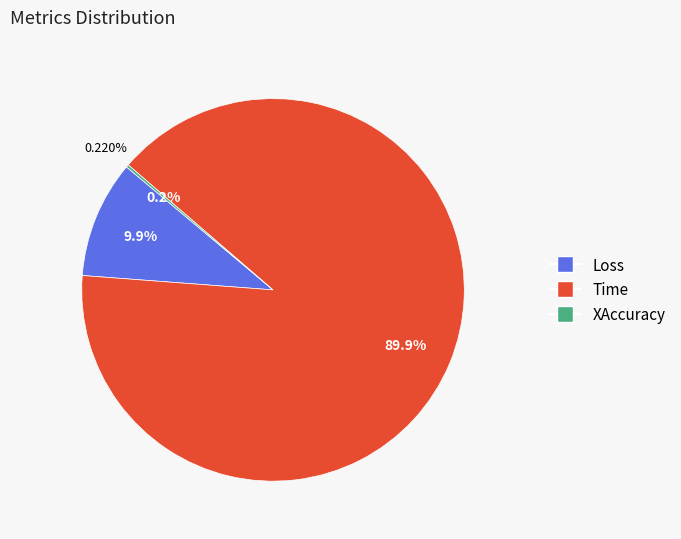

True or false: Time accounts for 99% of the total.

False